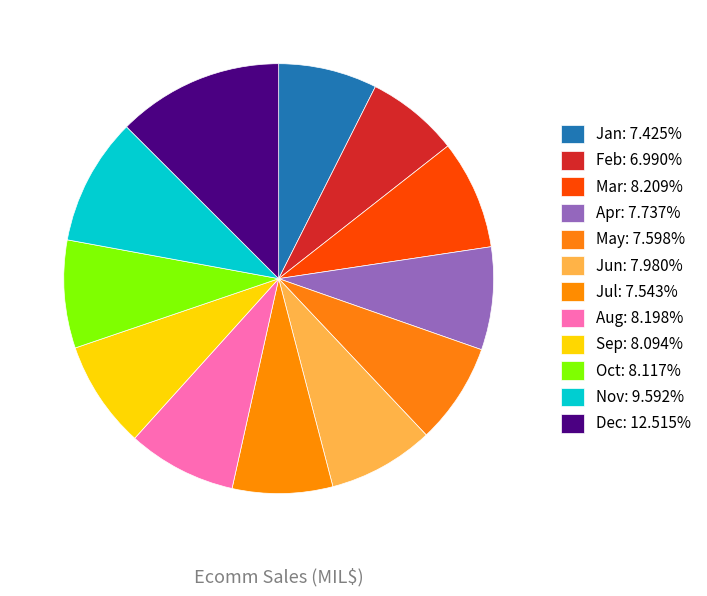

Count the number of slices in the pie.

12